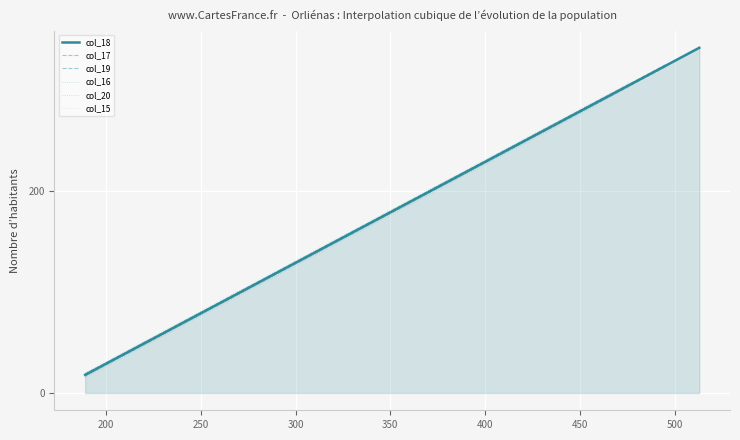

The col_20 series shows 181.8 at 14. True or false?

False